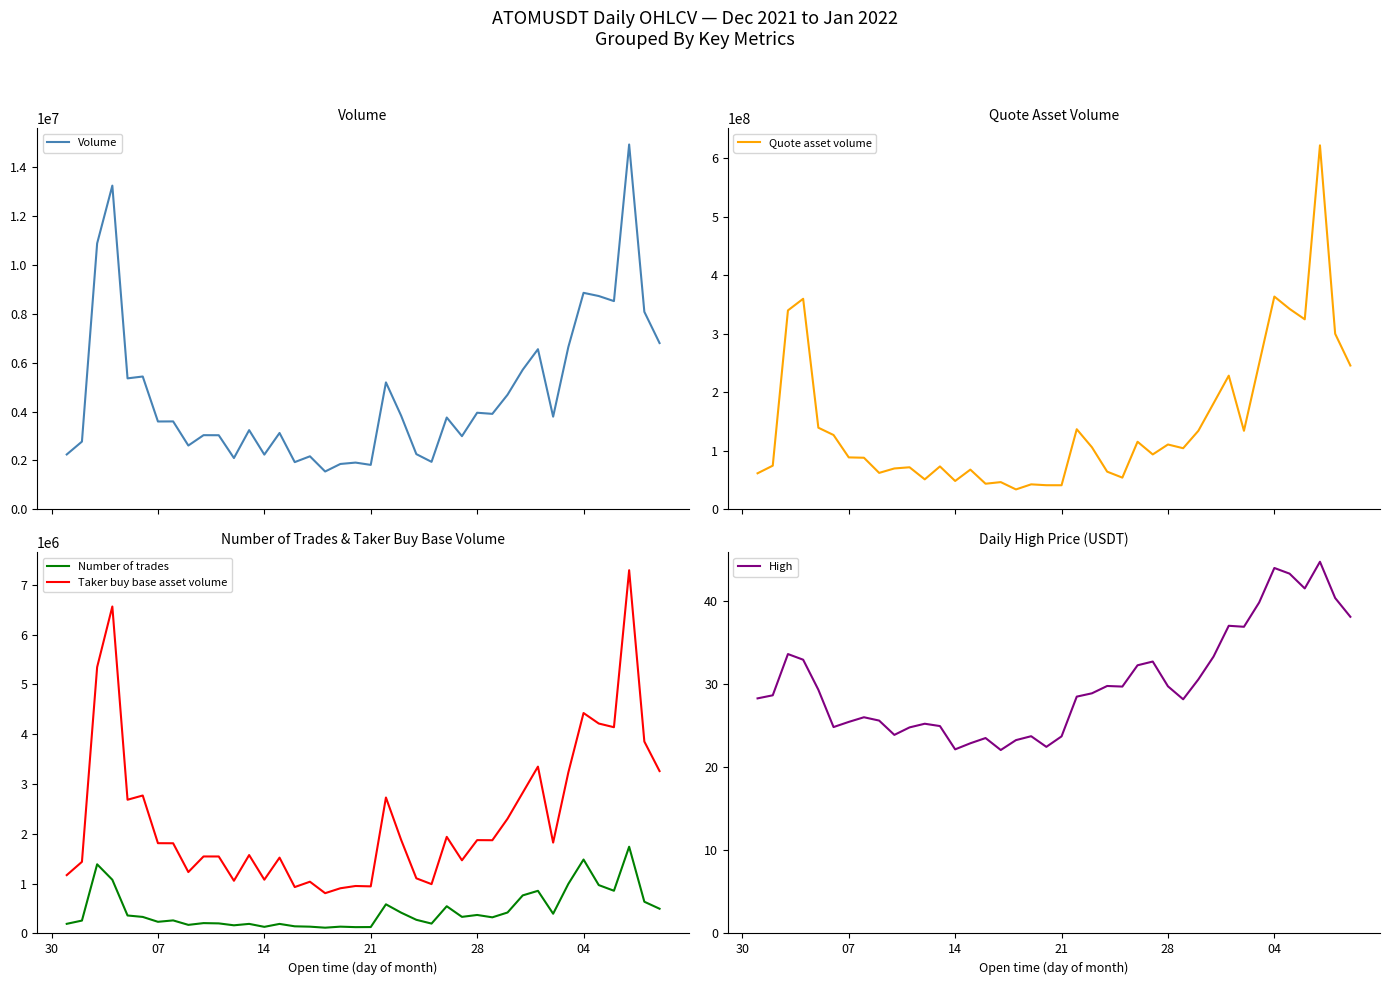

Does the chart display data point markers on the line(s)?

No